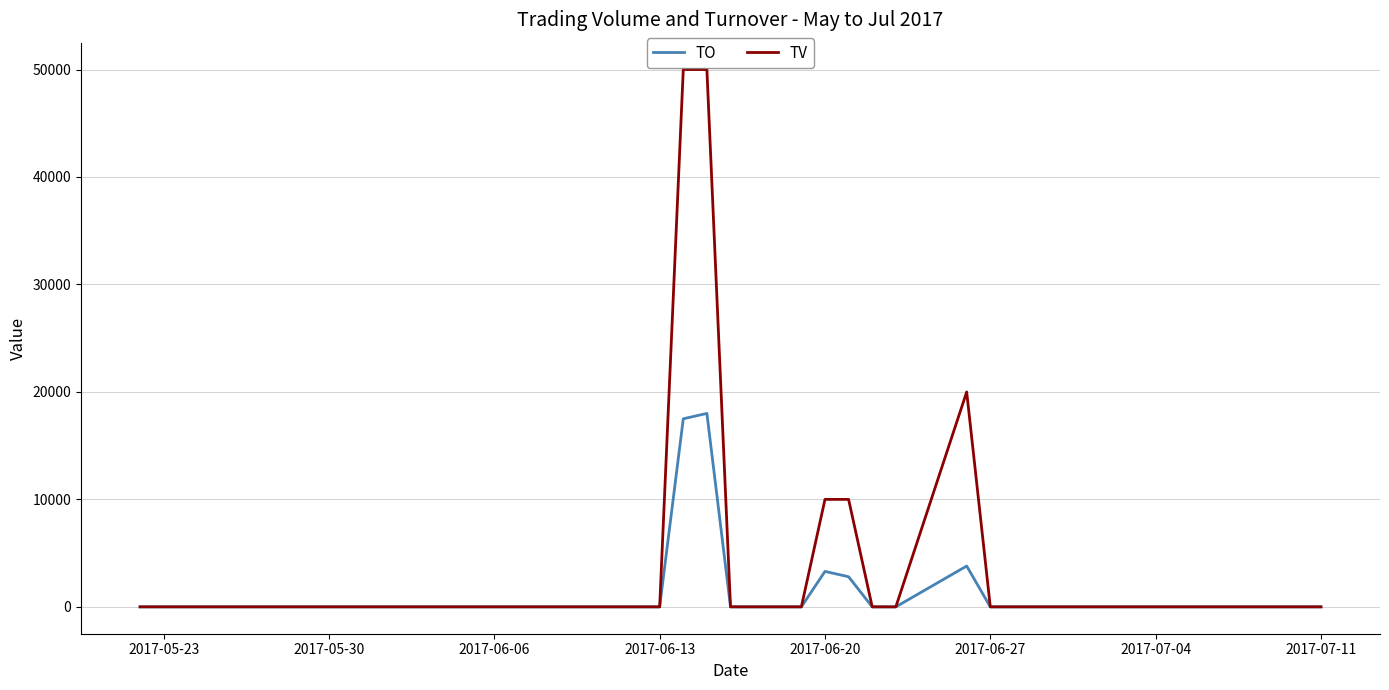

Which series has the largest total across all categories?

TV